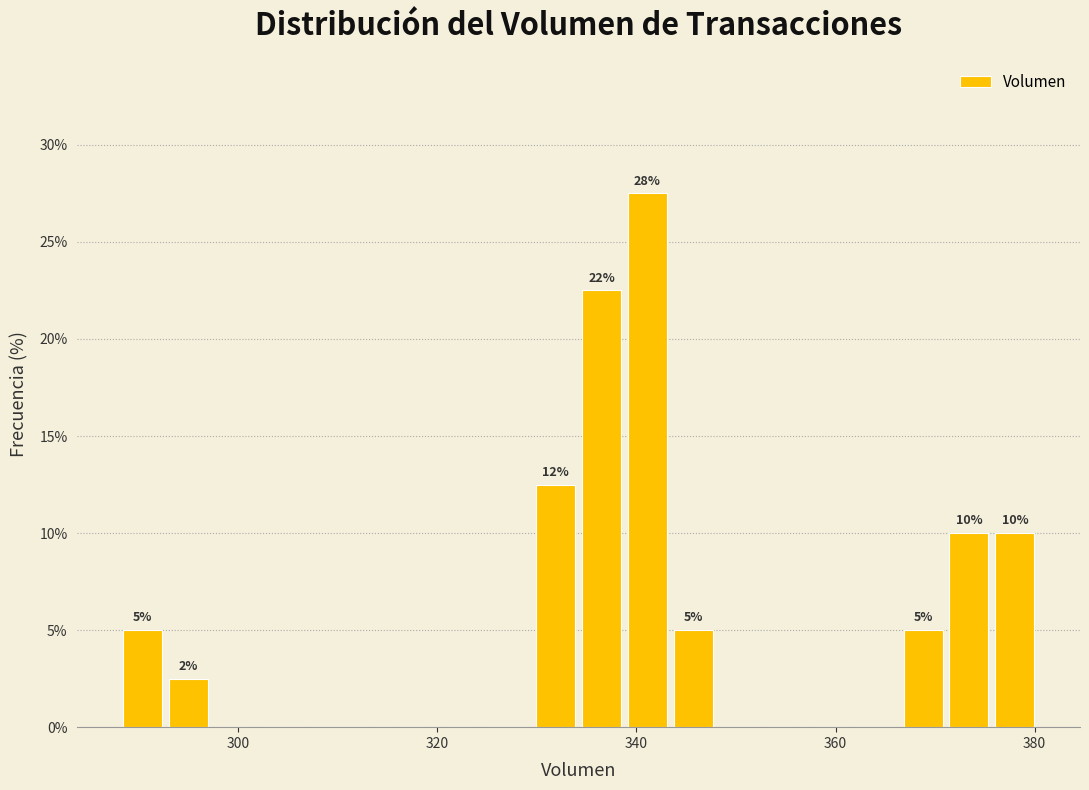

Read against the x-axis, roughly where is the centre of the tallest bar?

342